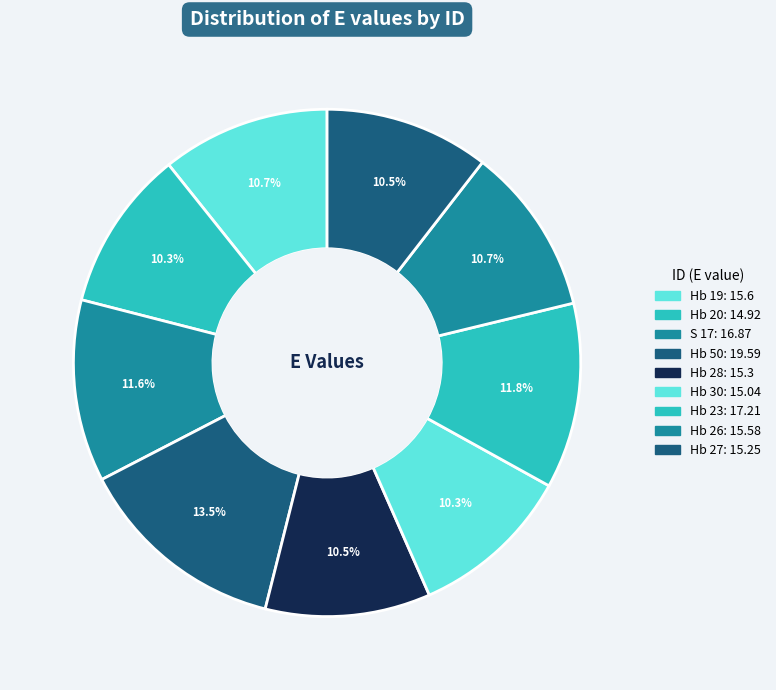

Is it true that Hb 27 is 21% of the pie?

False